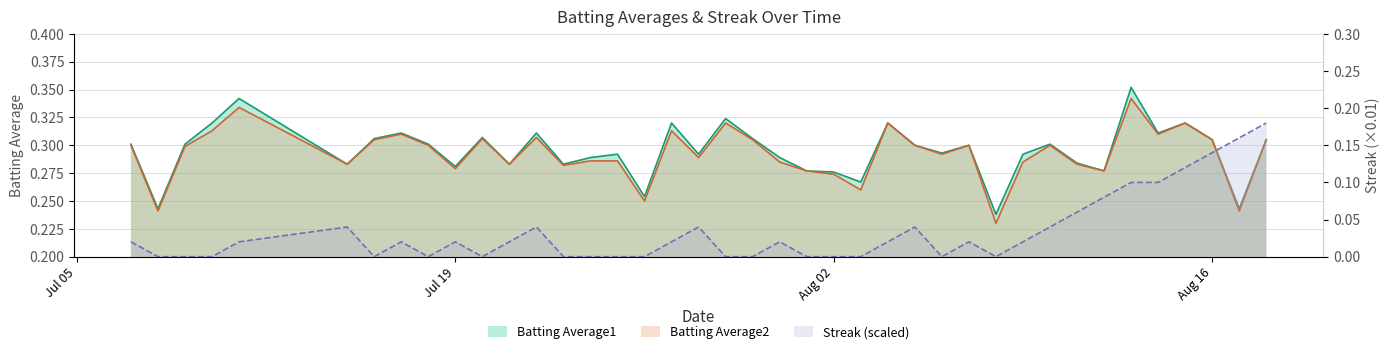

What is the difference between the highest and lowest values at 2010-07-30?

0.3